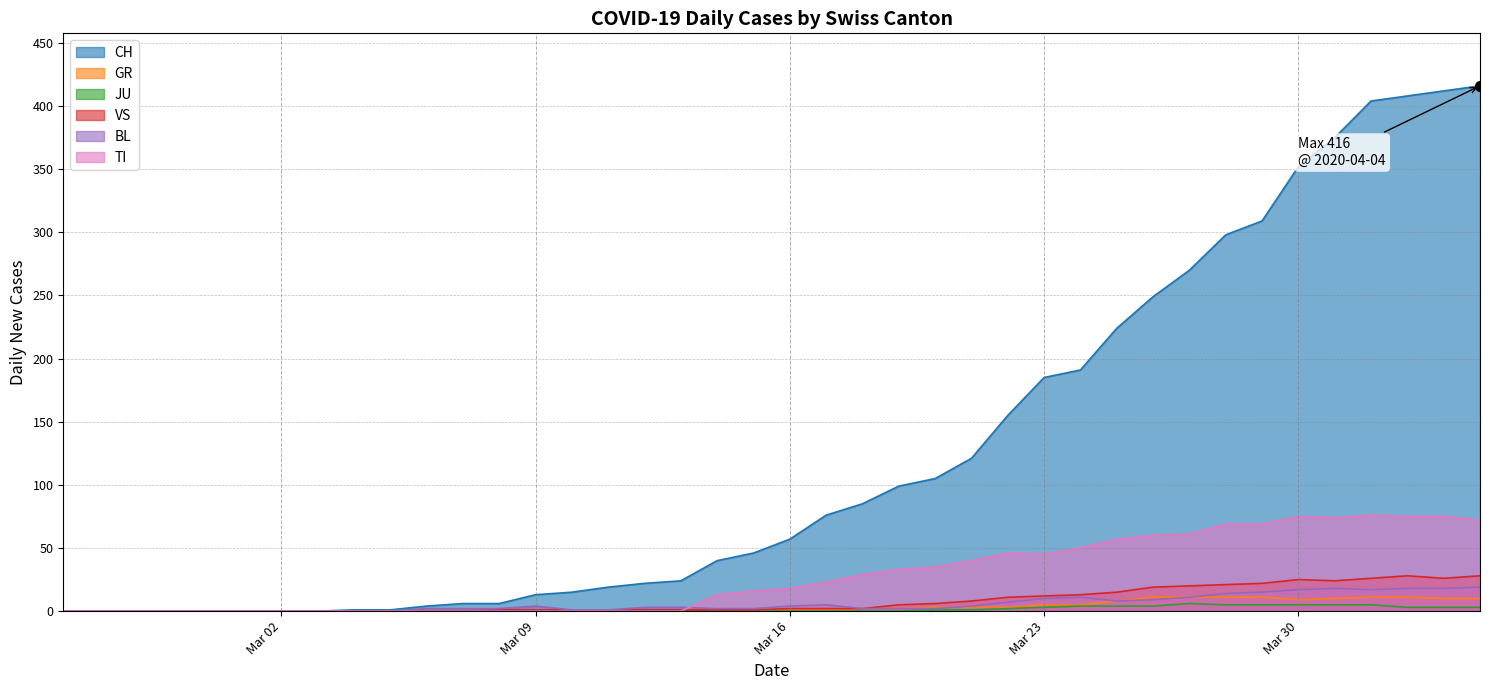

Which series contains the highest Y value?

CH